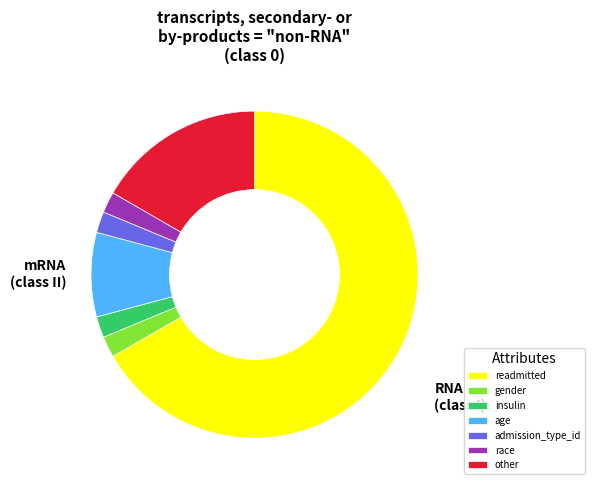

Between readmitted and race, which is larger?

readmitted